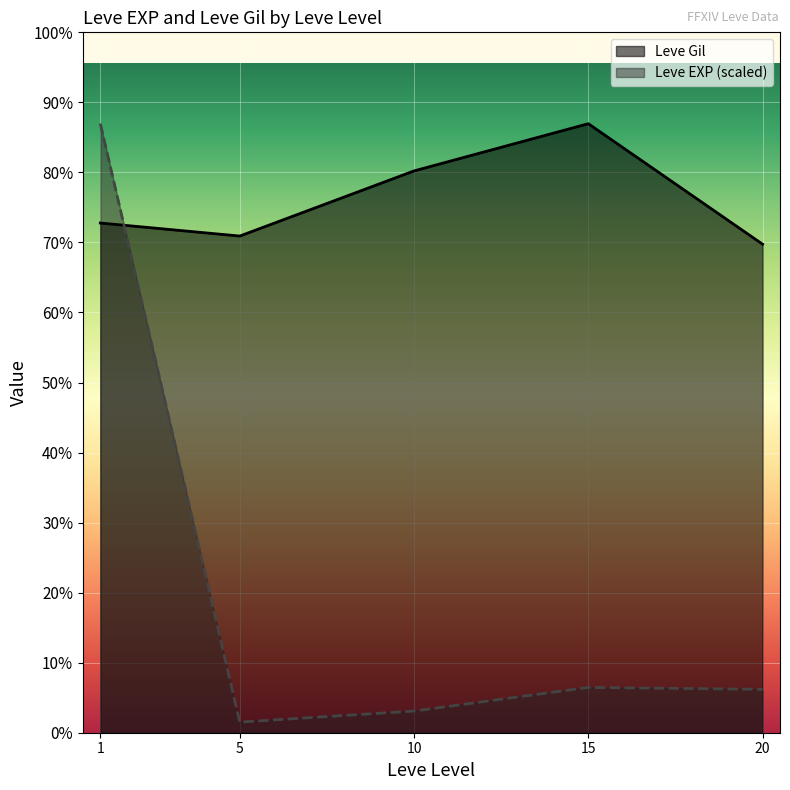

At which category is the sum across all series the highest?

1